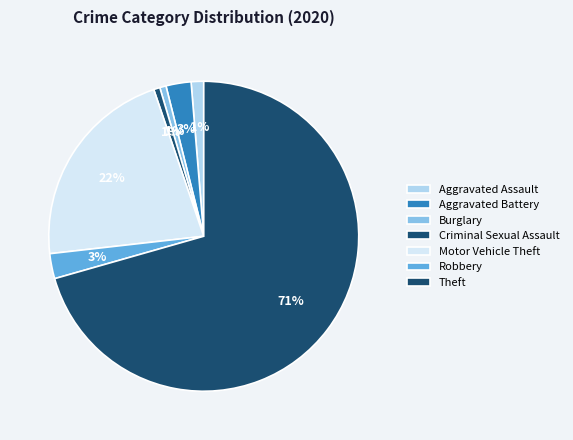

Count the number of slices in the pie.

7